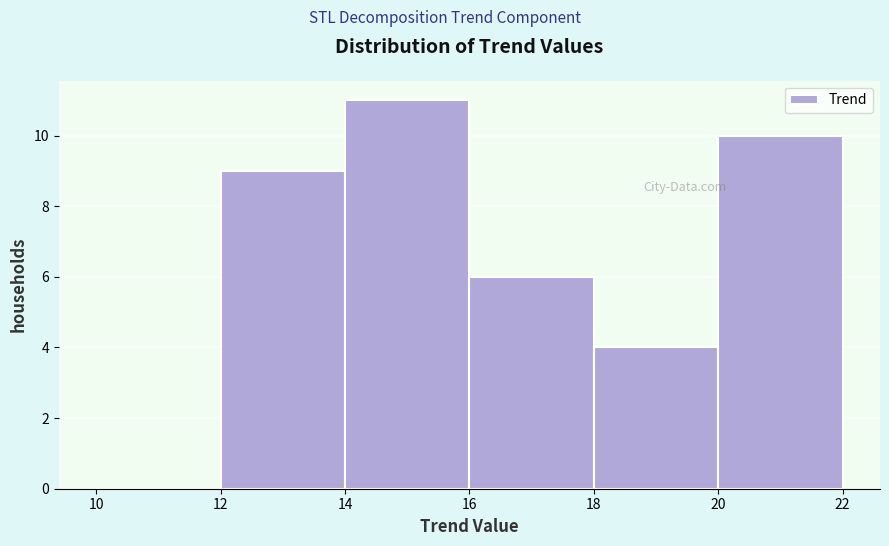

Reading left to right, list every bar in this chart as the range it spans on the x-axis followed by its height. The values are not printed on the chart, so give them approximately, as read against the axis.

10 to 12: 0
12 to 14: 9
14 to 16: 11
16 to 18: 6
18 to 20: 4
20 to 22: 10